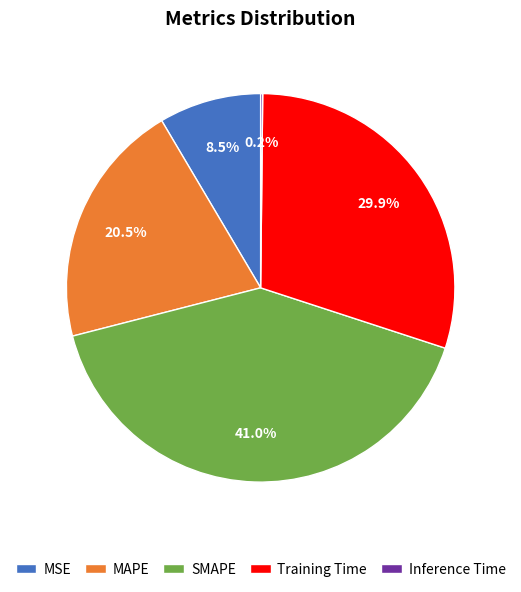

Between MSE and SMAPE, which is larger?

SMAPE